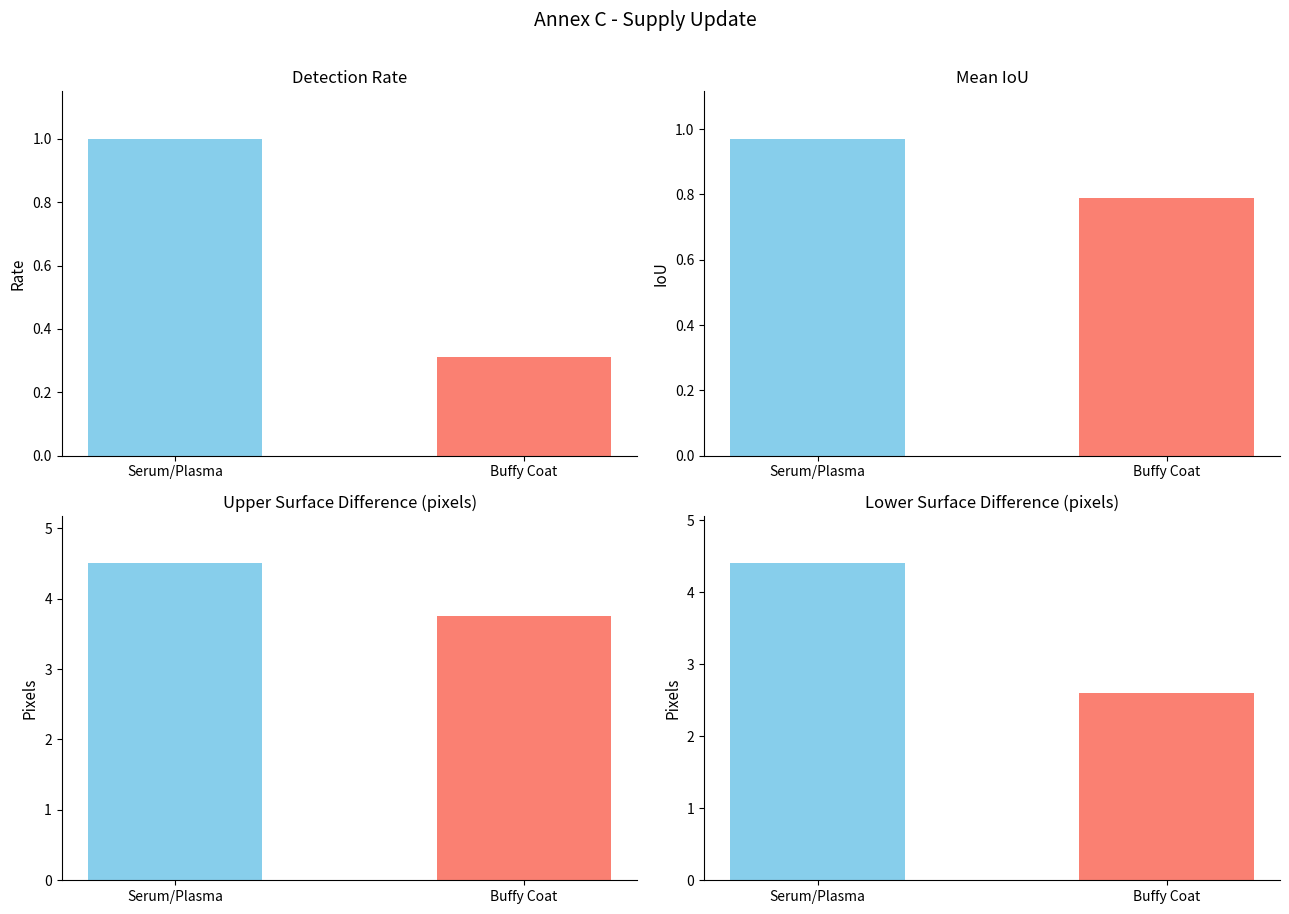

How many Detection Rate values are between 0 and 1?

2